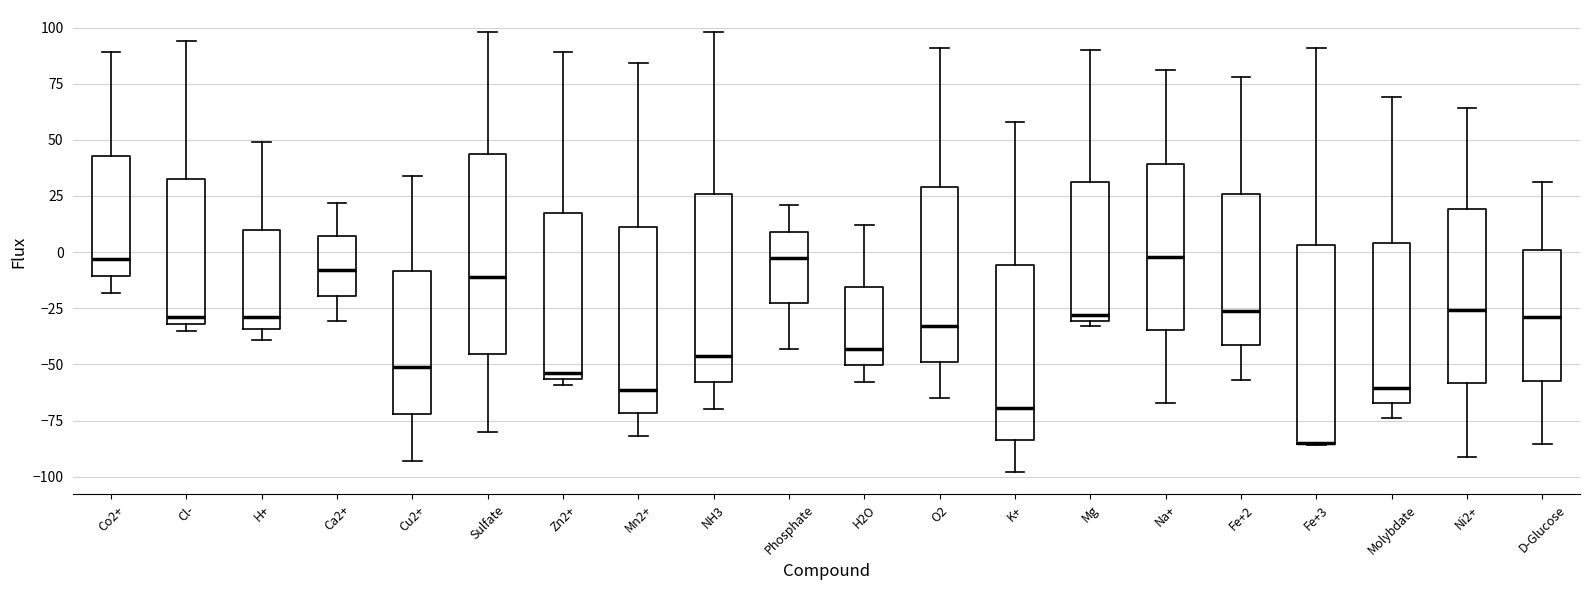

Reading left to right, read every box against the y-axis: the position of its median line, the range the box covers, and the ends of its whiskers. The values are not printed on the chart, so give them approximately, as read against the axis.

Co2+: median -5, box -10 to 45, whiskers -20 to 90
Cl-: median -30 (just above the box's lower edge), box -30 to 35, whiskers -35 to 95
H+: median -30, box -35 to 10, whiskers -40 to 50
Ca2+: median -10, box -20 to 5, whiskers -30 to 20
Cu2+: median -50, box -70 to -10, whiskers -95 to 35
Sulfate: median -10, box -45 to 45, whiskers -80 to 100
Zn2+: median -55 (just above the box's lower edge), box -55 to 20, whiskers -60 to 90
Mn2+: median -60, box -70 to 10, whiskers -80 to 85
NH3: median -45, box -60 to 25, whiskers -70 to 100
Phosphate: median -5, box -25 to 10, whiskers -45 to 20
H2O: median -45, box -50 to -15, whiskers -60 to 10
O2: median -35, box -50 to 30, whiskers -65 to 90
K+: median -70, box -85 to -5, whiskers -100 to 60
Mg: median -30 (just above the box's lower edge), box -30 to 30, whiskers -35 to 90
Na+: median 0, box -35 to 40, whiskers -65 to 80
Fe+2: median -25, box -40 to 25, whiskers -55 to 80
Fe+3: median -85 (drawn on the box's lower edge), box -85 to 5, whiskers -85 to 90
Molybdate: median -60, box -65 to 5, whiskers -75 to 70
Ni2+: median -25, box -60 to 20, whiskers -90 to 65
D-Glucose: median -30, box -55 to 0, whiskers -85 to 30